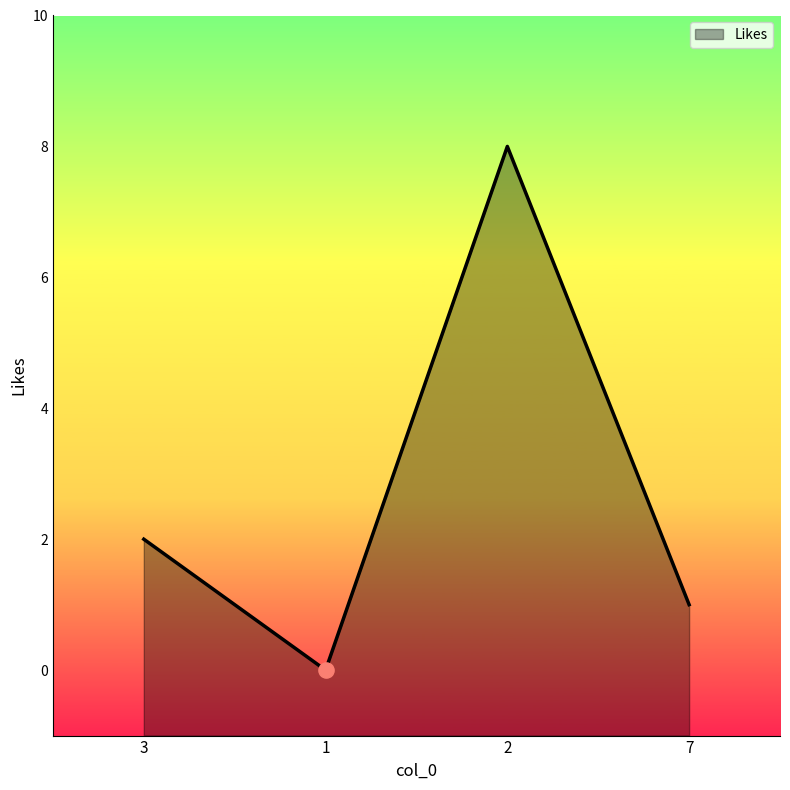

What is the ratio of the value at 7 to the value at 2?

0.1